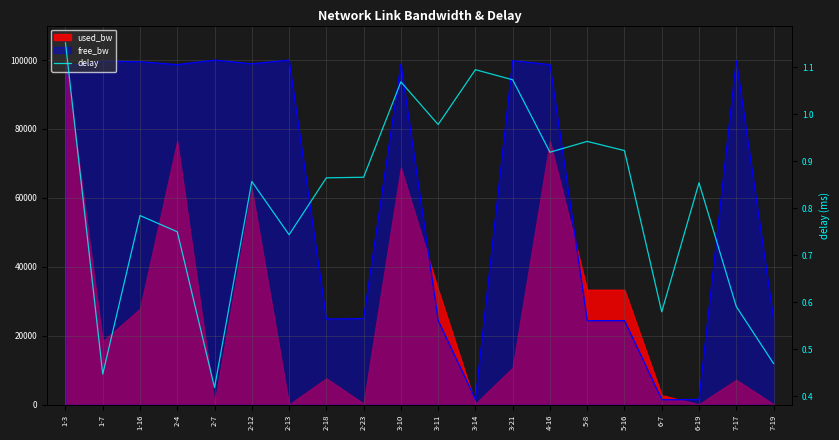

Which label corresponds to the smallest value in the chart?

2-7